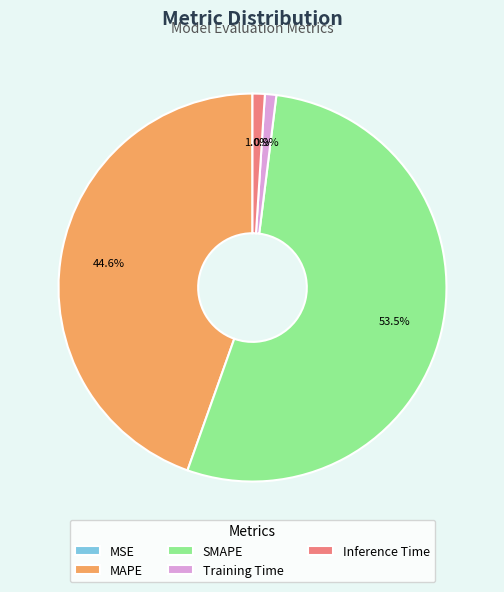

Which slice is the largest?

SMAPE